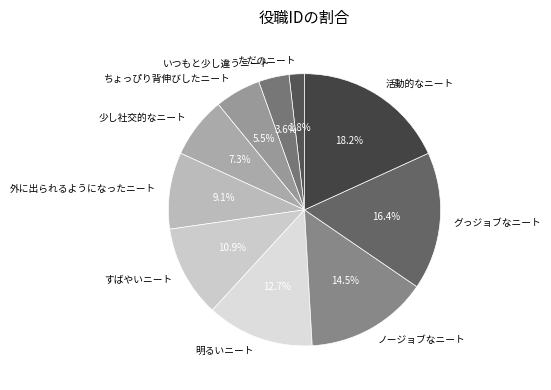

What percentage is the グっジョブなニート slice, to the nearest percent?

16%